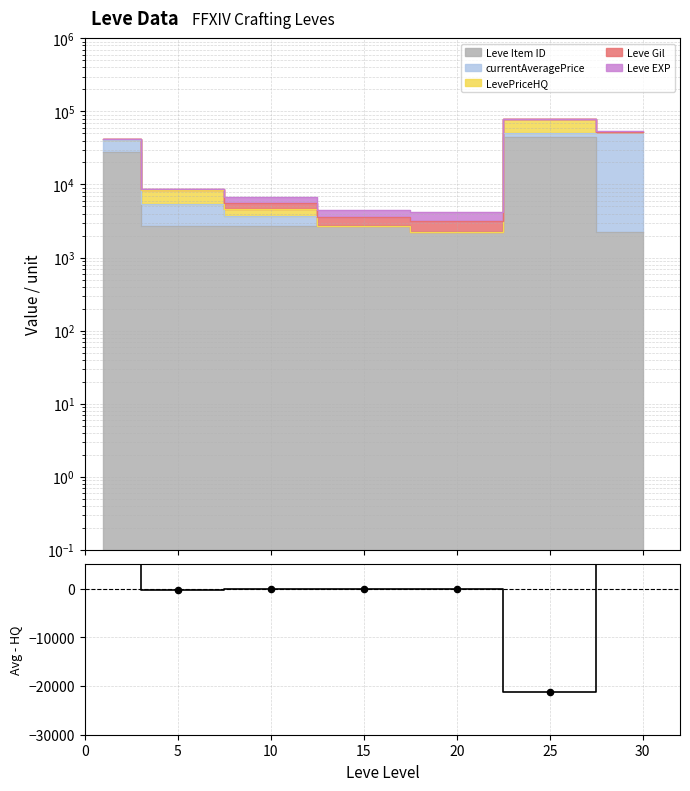

Which has a higher value, 30 or 0?

30